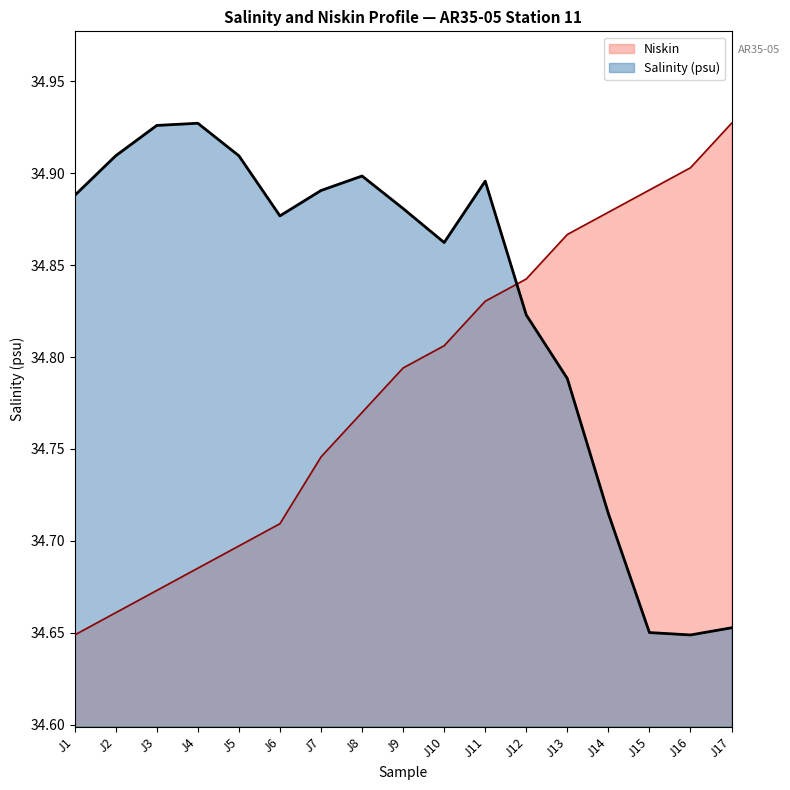

Which series has the widest spread of values?

Niskin